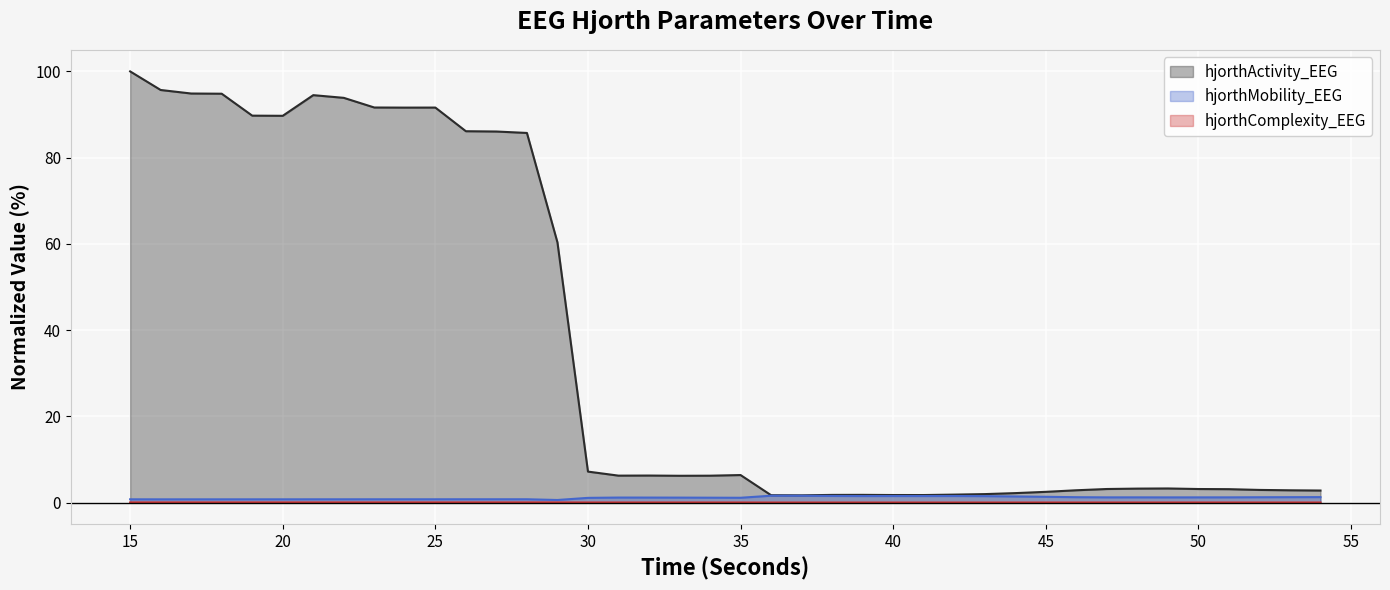

Read the hjorthMobility_EEG value at 28.

0.8